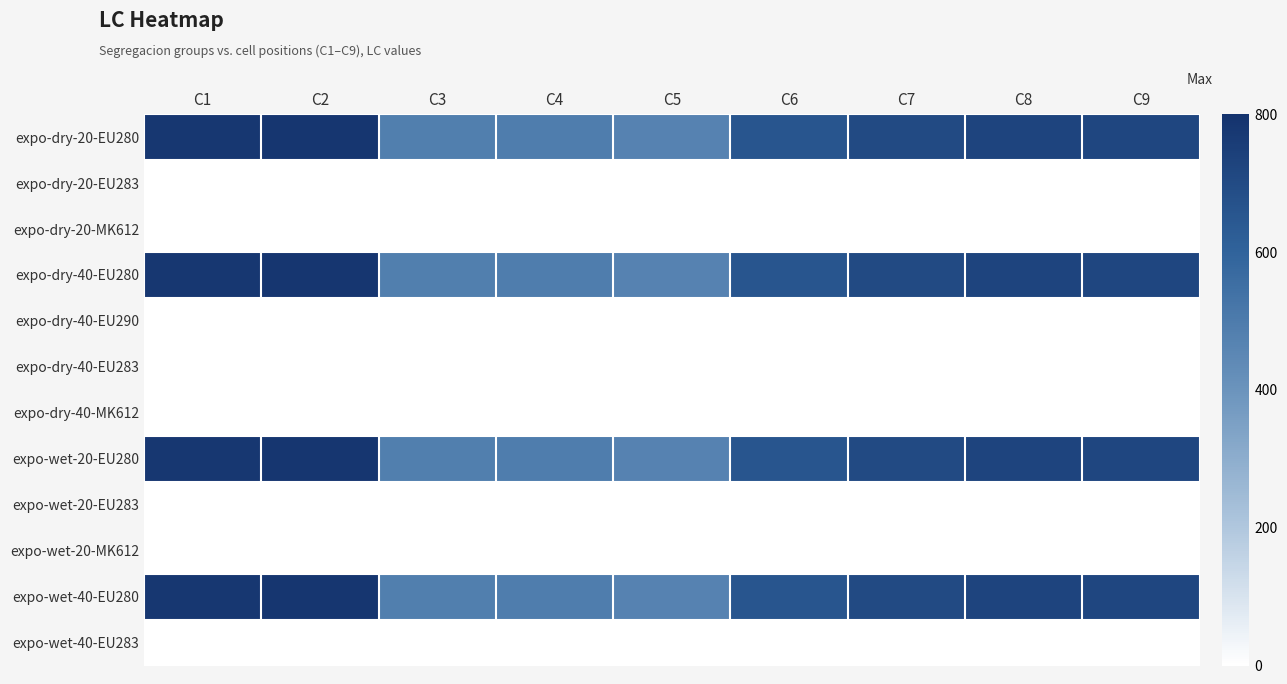

Which label corresponds to the largest value in the chart?

C2